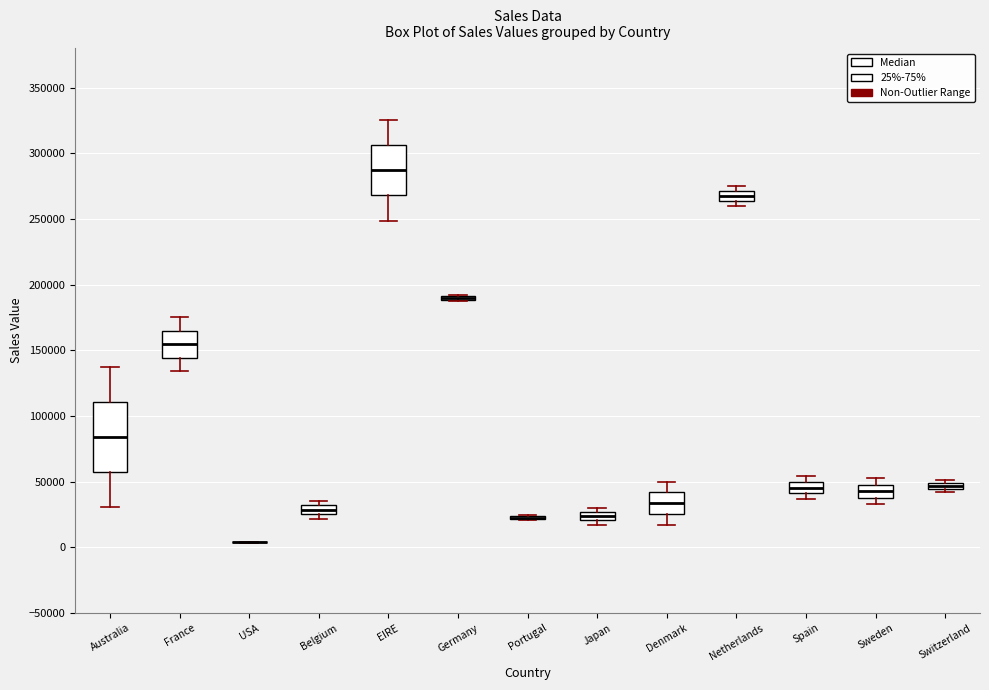

Where is the upper edge of the box for Denmark on the y-axis? The values are not printed on the chart, so give them approximately, as read against the axis.

40000